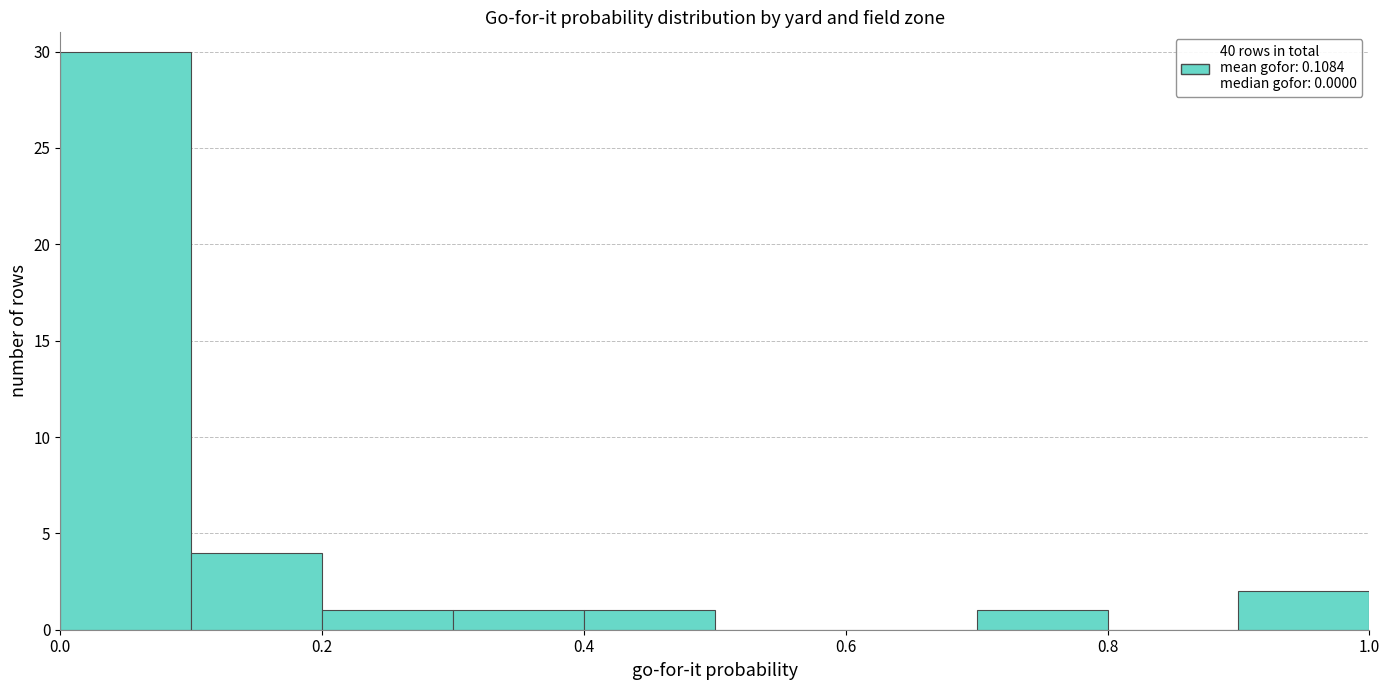

Reading left to right, transcribe this chart: for each bar, give the range it covers on the x-axis and its height. The values are not printed on the chart, so give them approximately, as read against the axis.

0.0 to 0.1: 30
0.1 to 0.2: 4
0.2 to 0.3: 1
0.3 to 0.4: 1
0.4 to 0.5: 1
0.5 to 0.6: 0
0.6 to 0.7: 0
0.7 to 0.8: 1
0.8 to 0.9: 0
0.9 to 1.0: 2